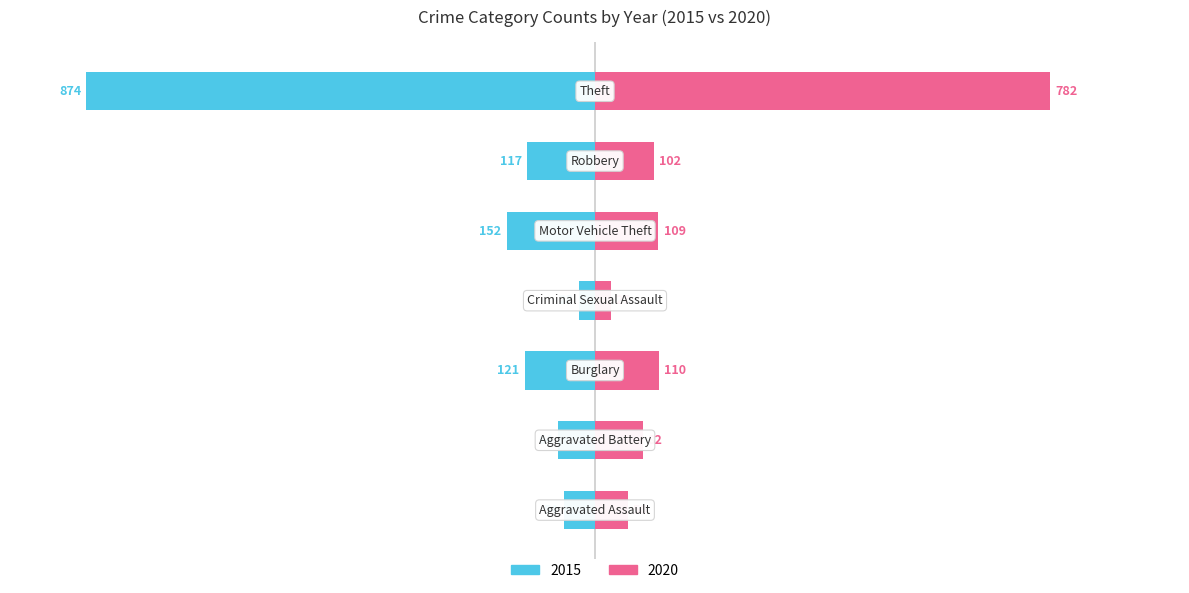

What is the label of the 6th bar from the right?

Aggravated Battery